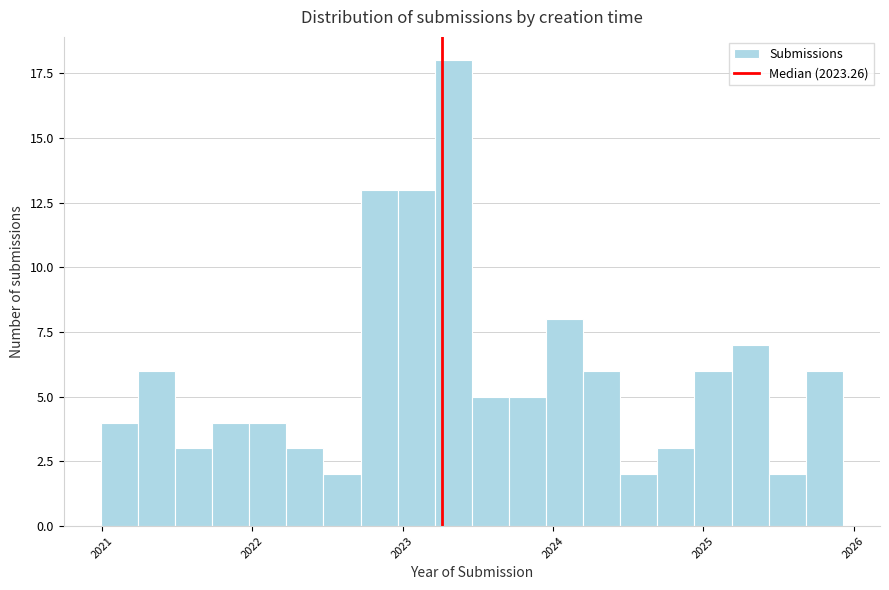

Read against the x-axis, roughly where is the centre of the tallest bar?

2023.3